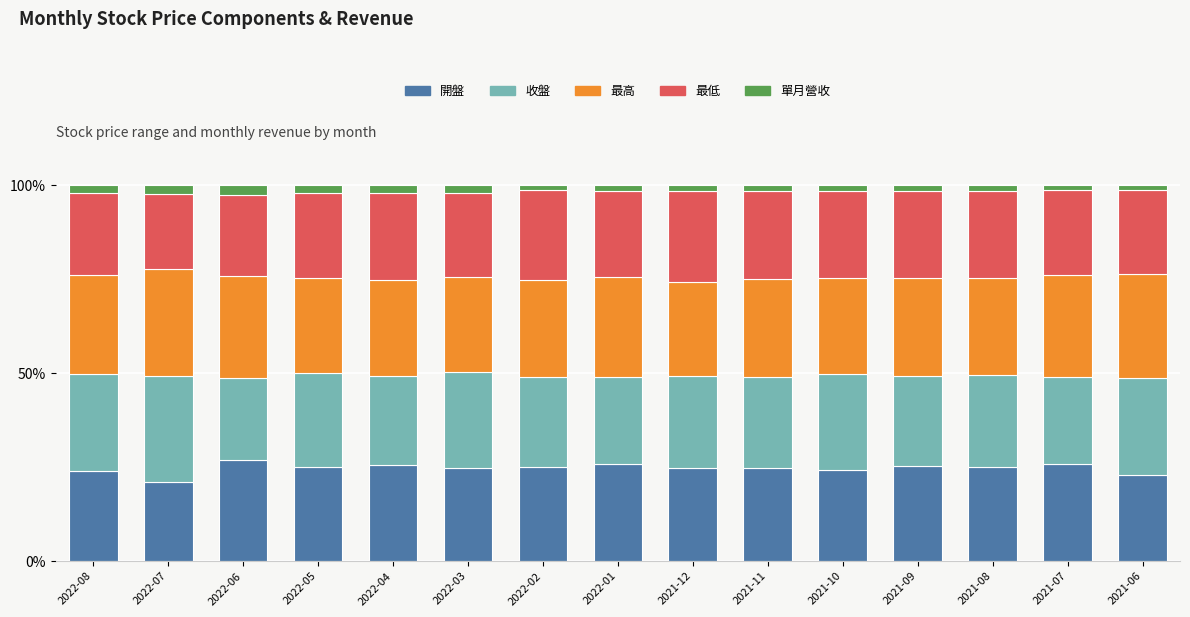

The 開盤 series shows 12.2 at 2021-07. True or false?

False